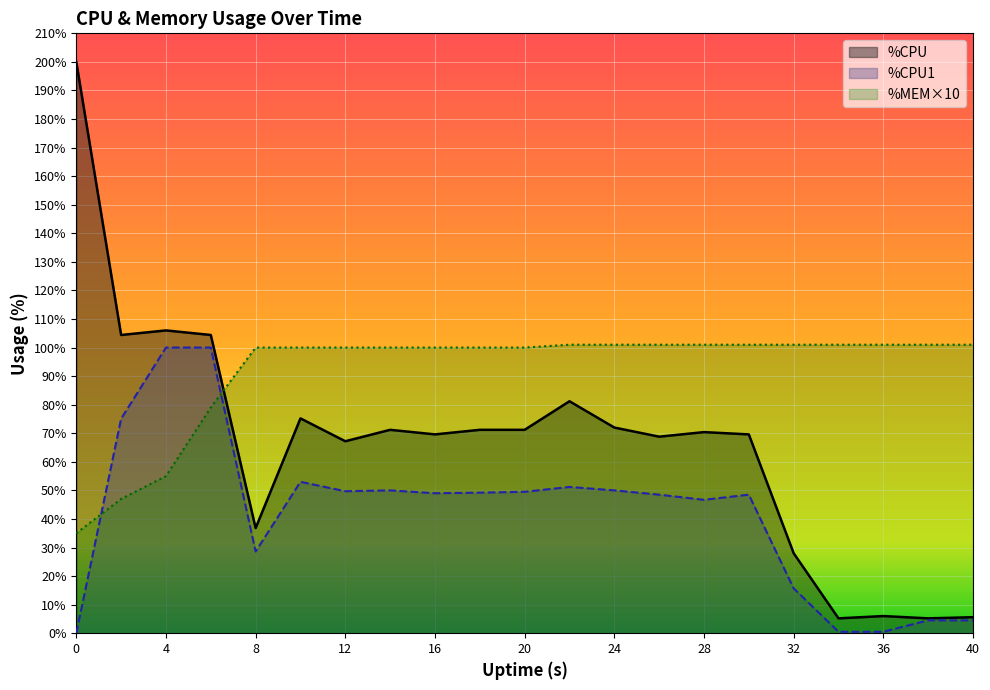

Reading left to right, extract all data points from this chart.

%CPU: 0=200.0	2=104.4	4=106.0	6=104.4	8=36.8	10=75.2	12=67.2	14=71.2	16=69.6	18=71.2	20=71.2	22=81.2	24=72.0	26=68.8	28=70.4	30=69.6	32=28.0	34=5.2	36=6.0	38=5.2	40=5.6
%CPU1: 0=0.0	2=75.1	4=100.0	6=100.0	8=28.6	10=53.0	12=49.7	14=50.0	16=49.0	18=49.2	20=49.5	22=51.2	24=50.0	26=48.5	28=46.7	30=48.5	32=15.7	34=0.5	36=0.5	38=4.5	40=4.5
%MEM: 0=35.0	2=47.0	4=55.0	6=79.0	8=100.0	10=100.0	12=100.0	14=100.0	16=100.0	18=100.0	20=100.0	22=101.0	24=101.0	26=101.0	28=101.0	30=101.0	32=101.0	34=101.0	36=101.0	38=101.0	40=101.0